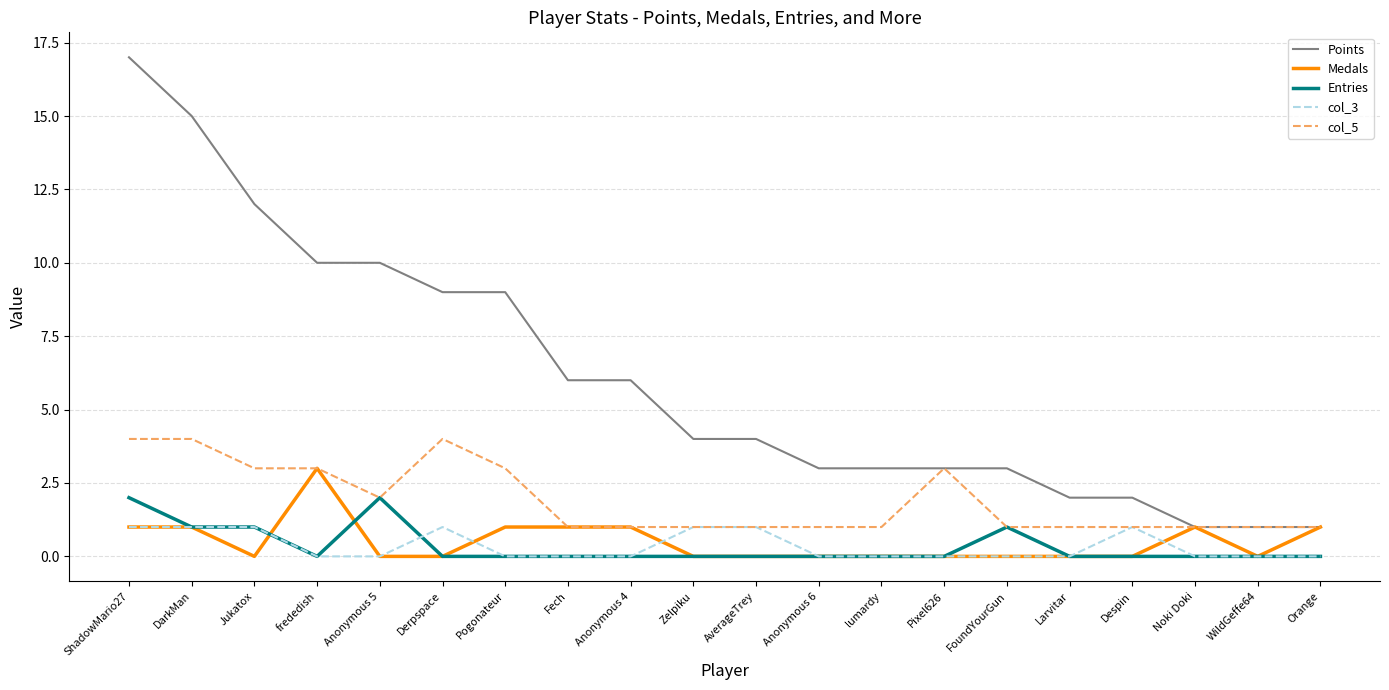

True or false: Points and col_3 intersect in this chart.

False